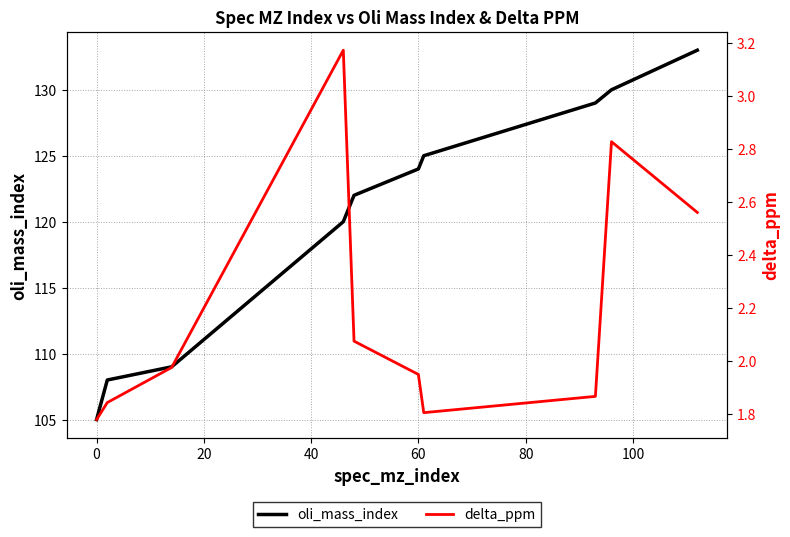

What is the highest value of the oli_mass_index series?

133